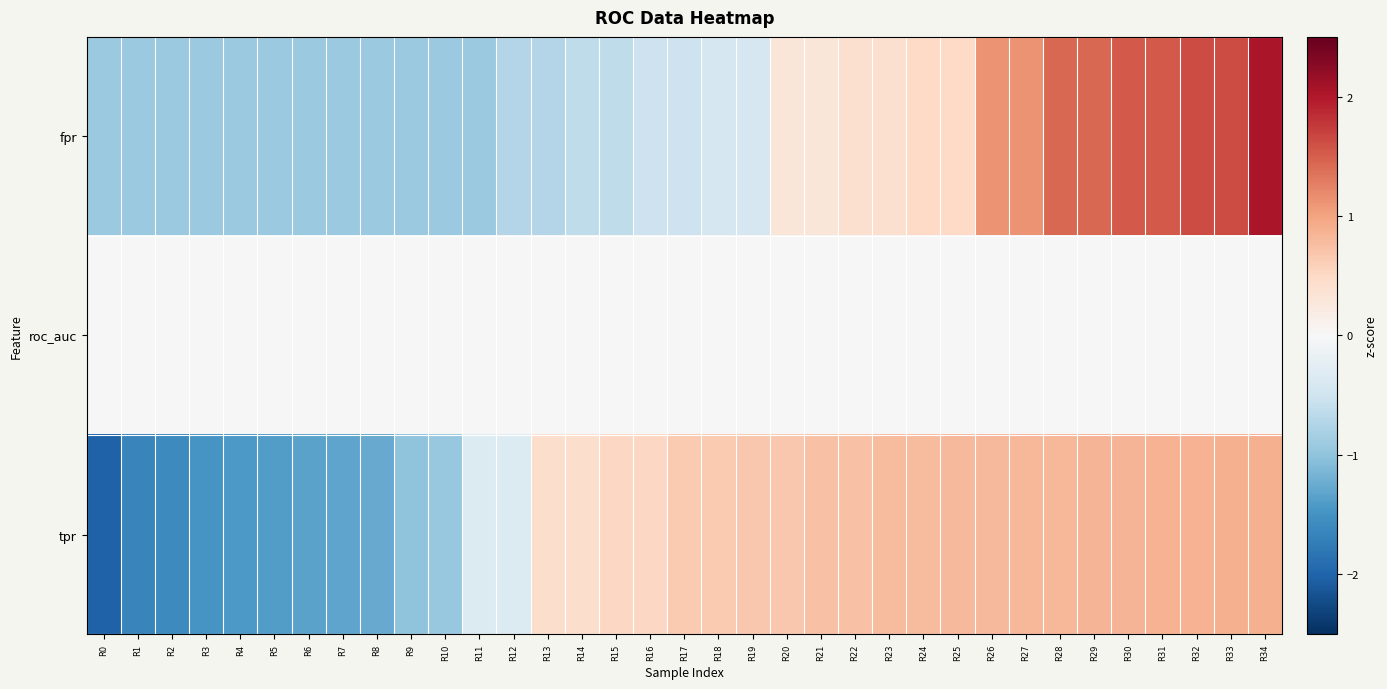

Reading left to right, transcribe all the data shown in this chart.

fpr: R0=-0.9	R1=-0.9	R2=-0.9	R3=-0.9	R4=-0.9	R5=-0.9	R6=-0.9	R7=-0.9	R8=-0.9	R9=-0.9	R10=-0.9	R11=-0.9	R12=-0.7	R13=-0.7	R14=-0.6	R15=-0.6	R16=-0.5	R17=-0.5	R18=-0.4	R19=-0.4	R20=0.3	R21=0.3	R22=0.4	R23=0.4	R24=0.5	R25=0.5	R26=1.1	R27=1.1	R28=1.4	R29=1.4	R30=1.5	R31=1.5	R32=1.6	R33=1.6	R34=2.0
roc_auc: R0=0.0	R1=0.0	R2=0.0	R3=0.0	R4=0.0	R5=0.0	R6=0.0	R7=0.0	R8=0.0	R9=0.0	R10=0.0	R11=0.0	R12=0.0	R13=0.0	R14=0.0	R15=0.0	R16=0.0	R17=0.0	R18=0.0	R19=0.0	R20=0.0	R21=0.0	R22=0.0	R23=0.0	R24=0.0	R25=0.0	R26=0.0	R27=0.0	R28=0.0	R29=0.0	R30=0.0	R31=0.0	R32=0.0	R33=0.0	R34=0.0
tpr: R0=-2.0	R1=-1.7	R2=-1.6	R3=-1.5	R4=-1.4	R5=-1.4	R6=-1.3	R7=-1.3	R8=-1.3	R9=-1.0	R10=-1.0	R11=-0.3	R12=-0.3	R13=0.4	R14=0.4	R15=0.5	R16=0.5	R17=0.6	R18=0.6	R19=0.7	R20=0.7	R21=0.7	R22=0.7	R23=0.8	R24=0.8	R25=0.8	R26=0.8	R27=0.8	R28=0.8	R29=0.9	R30=0.9	R31=0.9	R32=0.9	R33=0.9	R34=0.9